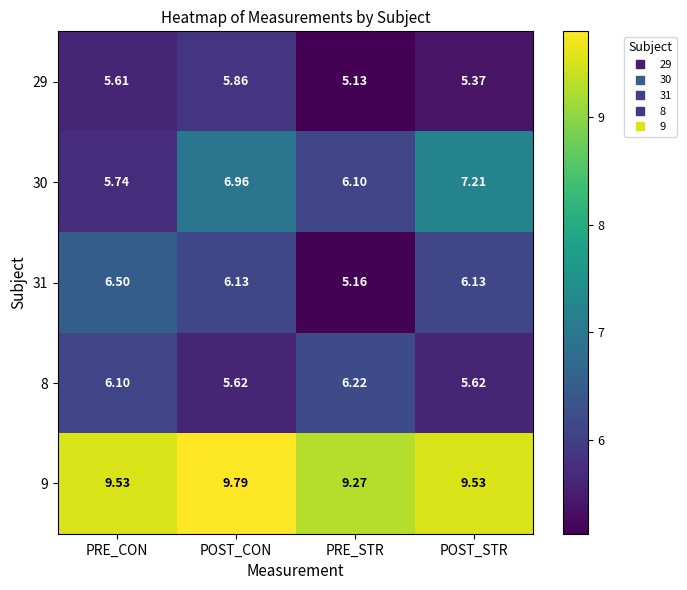

At which label is 29 closest to 5?

PRE_STR